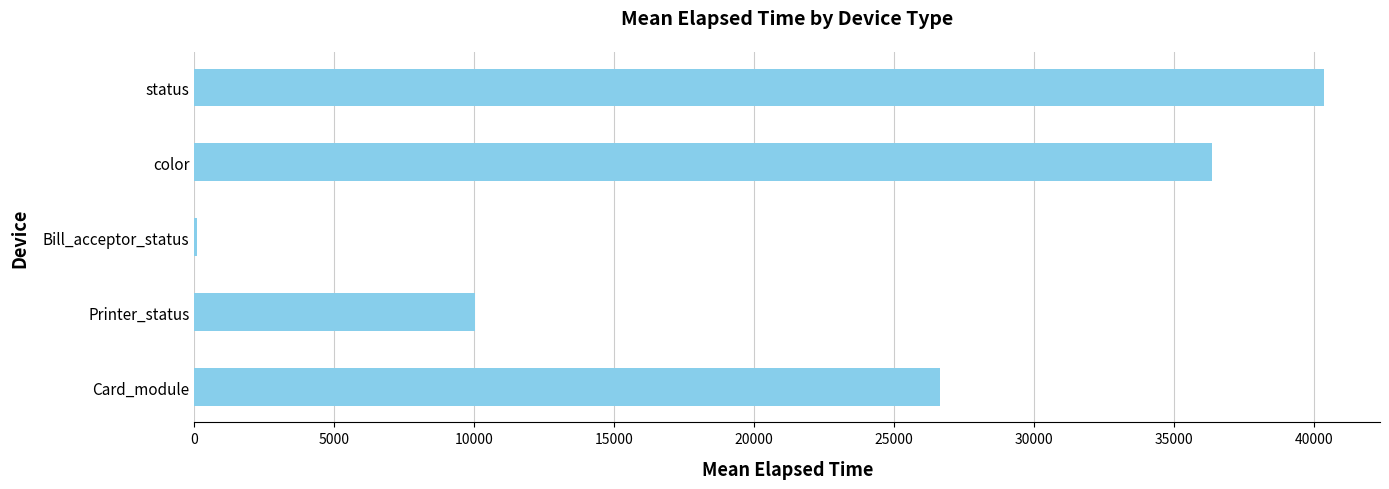

The chart shows a value of 11617.9 at color. True or false?

False